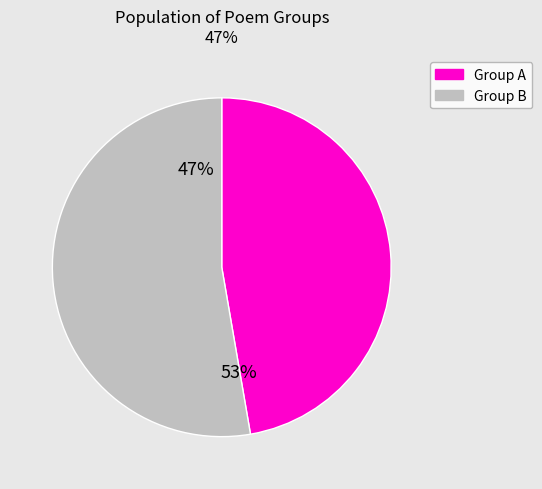

Does any single category account for the majority?

Yes